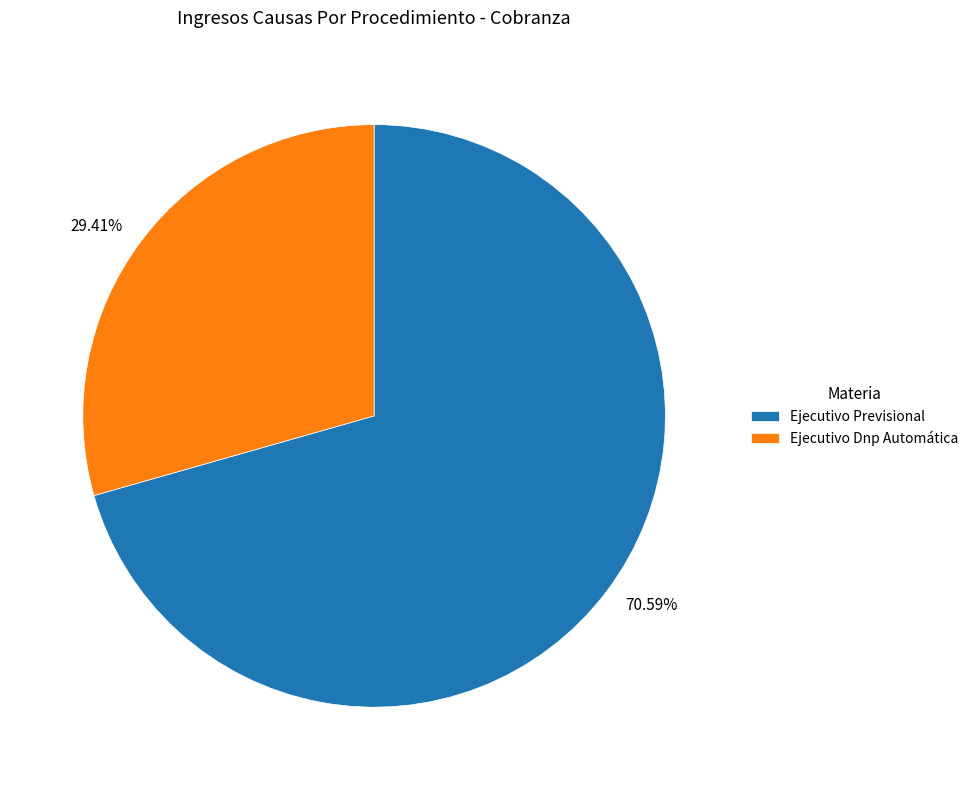

Between 70.59% and 29.41%, which is larger?

70.59%